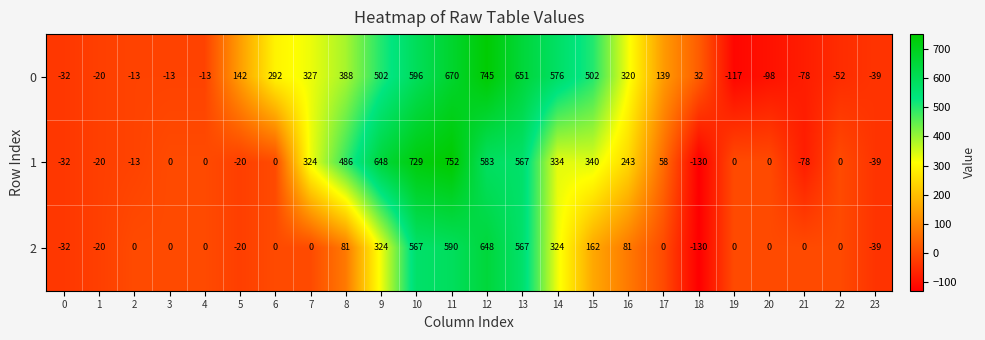

What is the approximate value of 0 at 16?

320